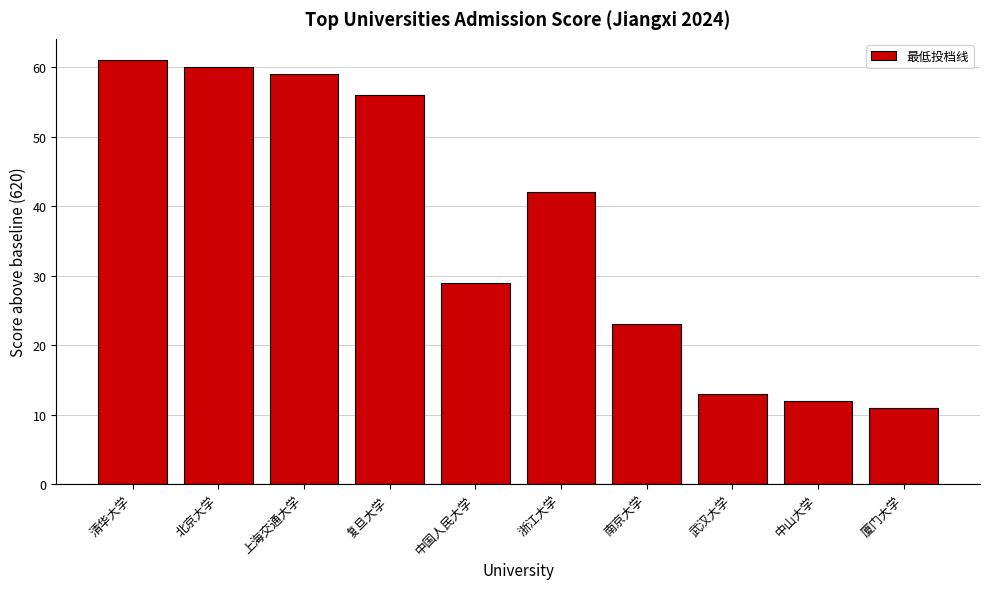

What is the greatest value displayed?

61